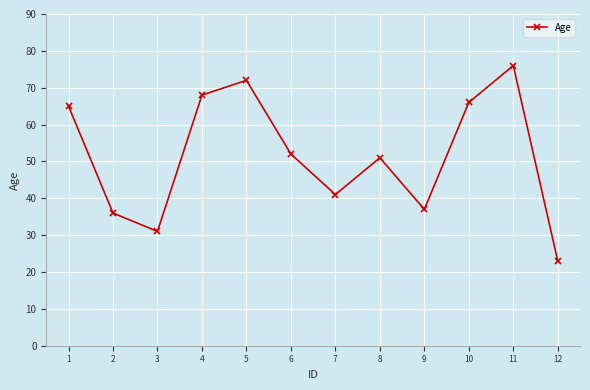

Where is the first local maximum?

5